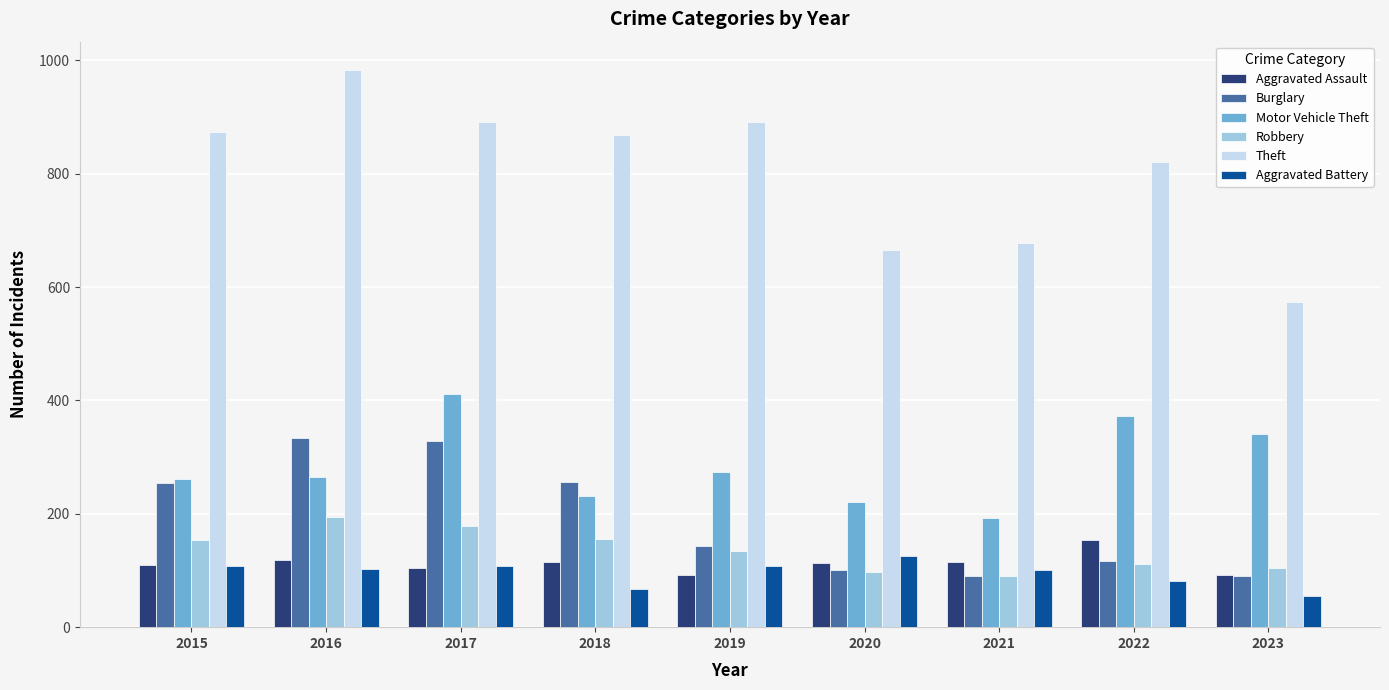

List the series in order of their peak value, highest first.

Theft, Motor Vehicle Theft, Burglary, Robbery, Aggravated Assault, Aggravated Battery